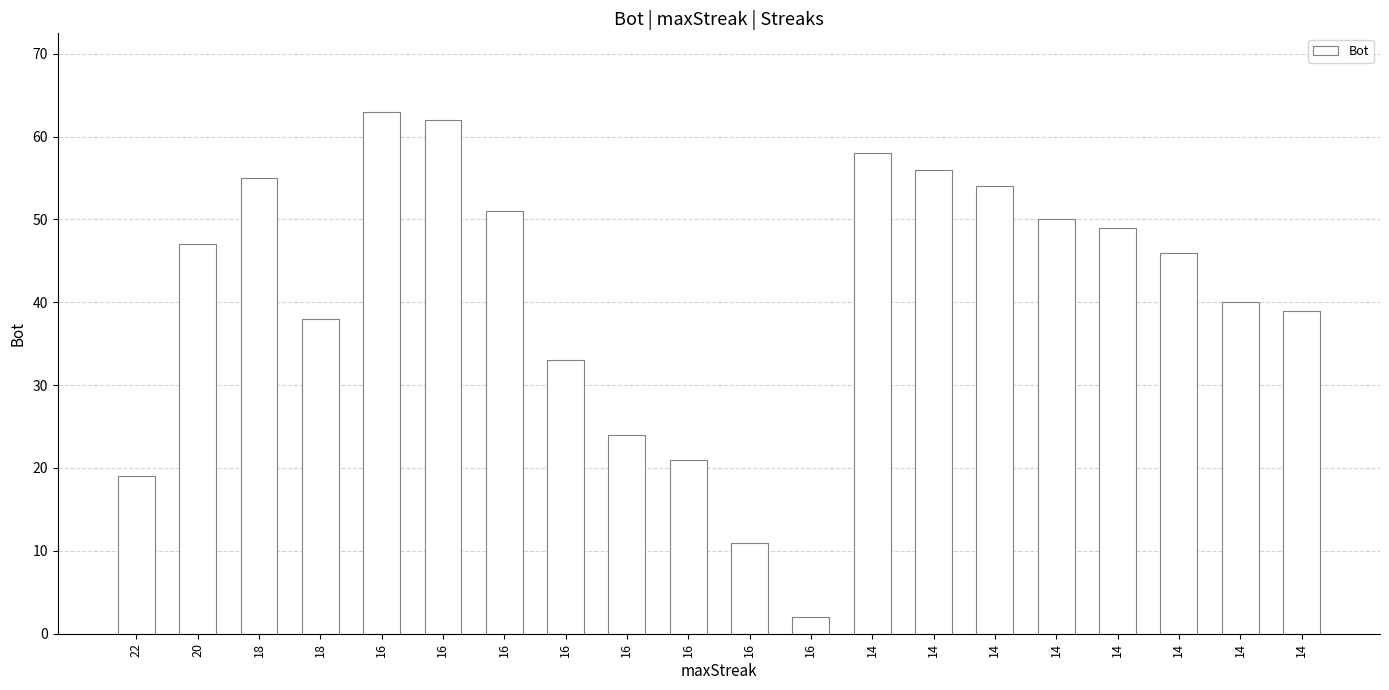

True or false: the data shows 50 at 14.

True